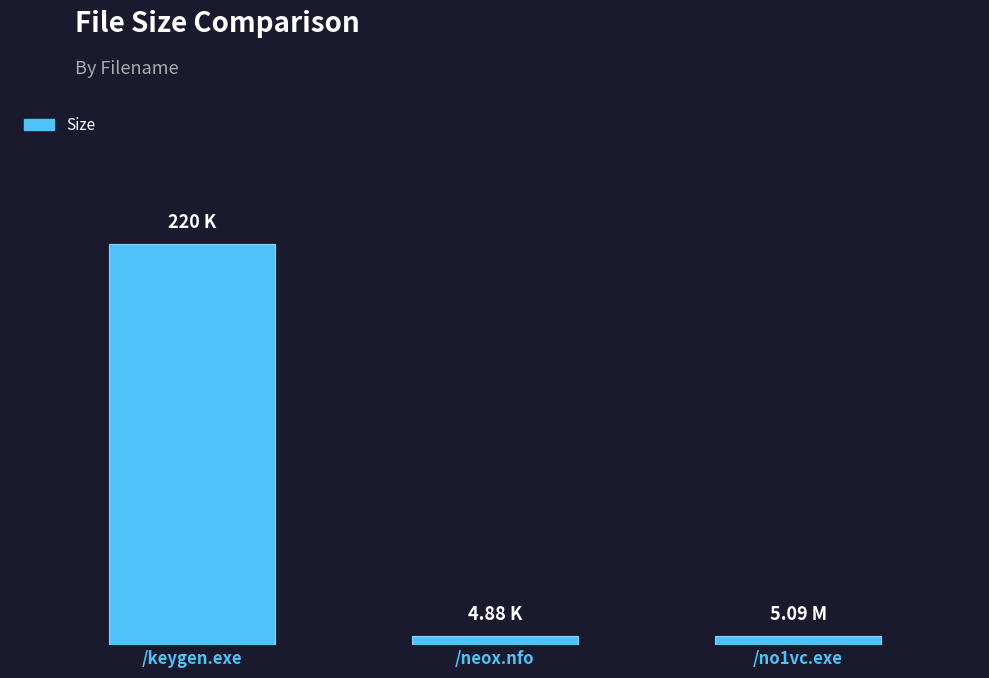

Rank the categories by value from highest to lowest.

/keygen.exe, /no1vc.exe, /neox.nfo